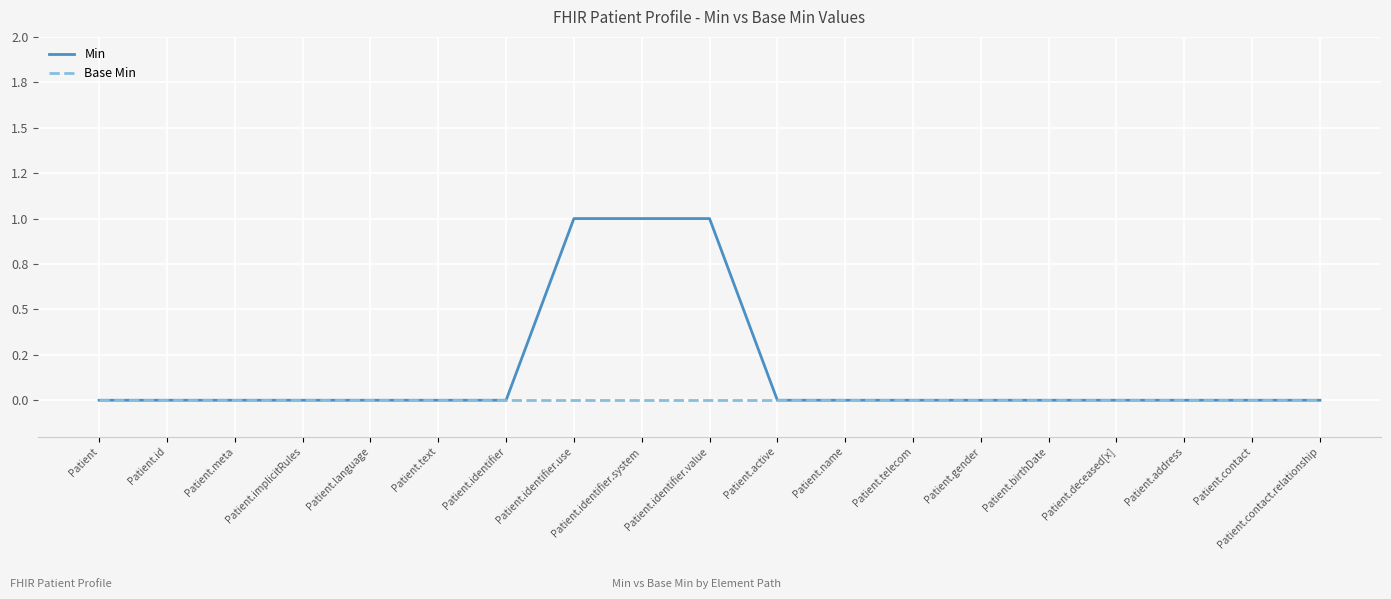

True or false: Base Min and Min cross at least once.

False